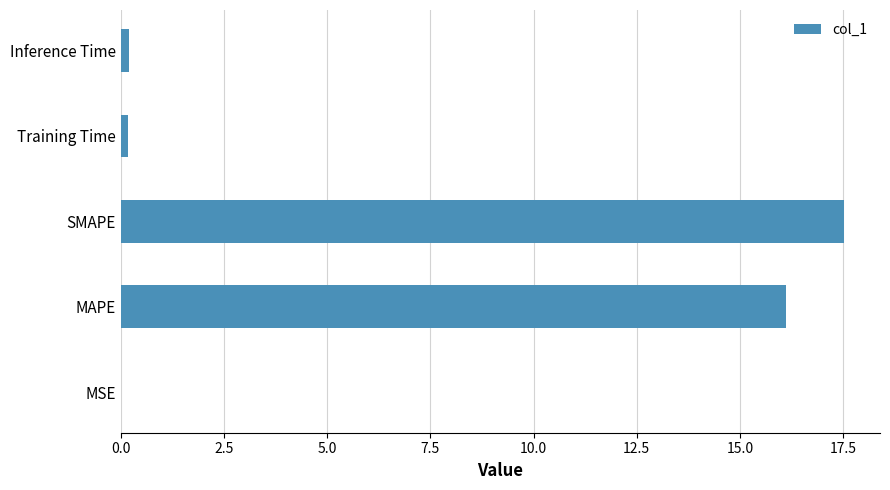

Which has a higher value, SMAPE or MAPE?

SMAPE